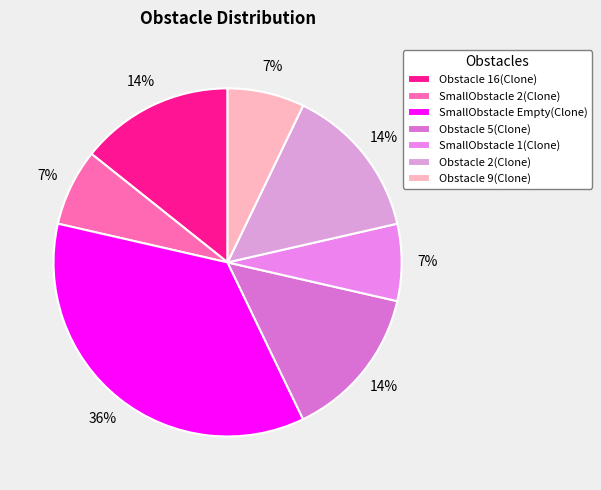

How many slices are in this pie chart?

7